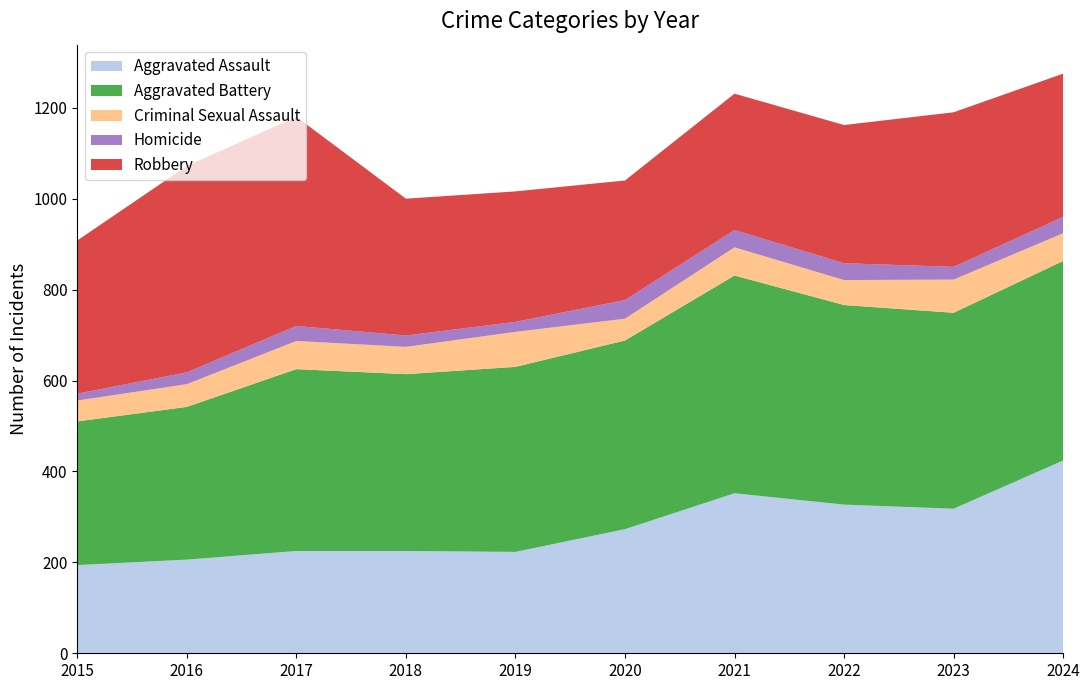

Reading left to right, list all the values displayed in this chart.

Aggravated Assault: 194	206	225	225	223	273	352	327	318	424
Aggravated Battery: 316	336	400	389	407	415	479	439	431	439
Criminal Sexual Assault: 46	50	62	60	77	48	62	55	73	61
Homicide: 15	26	33	25	22	41	38	37	28	36
Robbery: 337	454	460	301	287	263	300	304	340	315